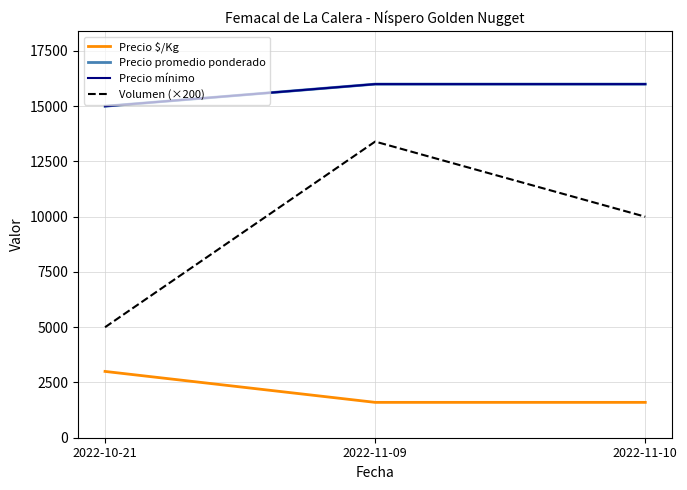

At which label is Precio $/Kg closest to 2300?

2022-10-21